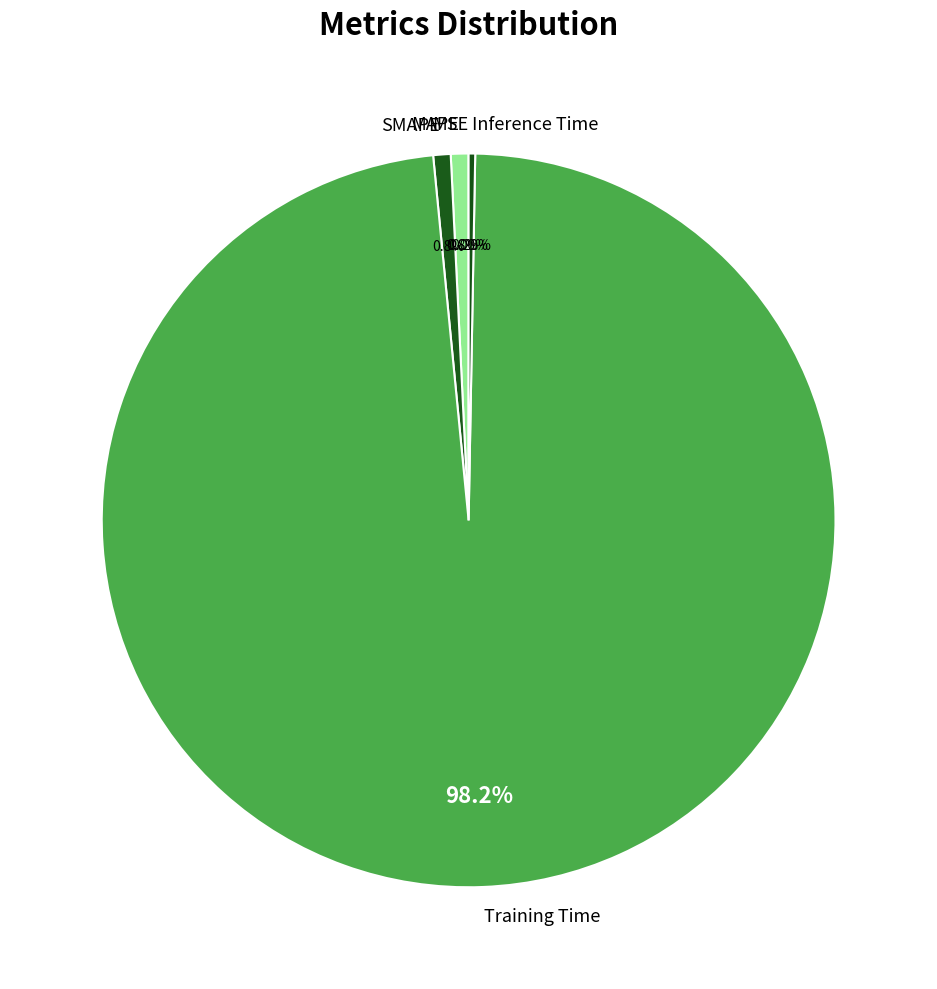

Between SMAPE and Training Time, which is larger?

Training Time